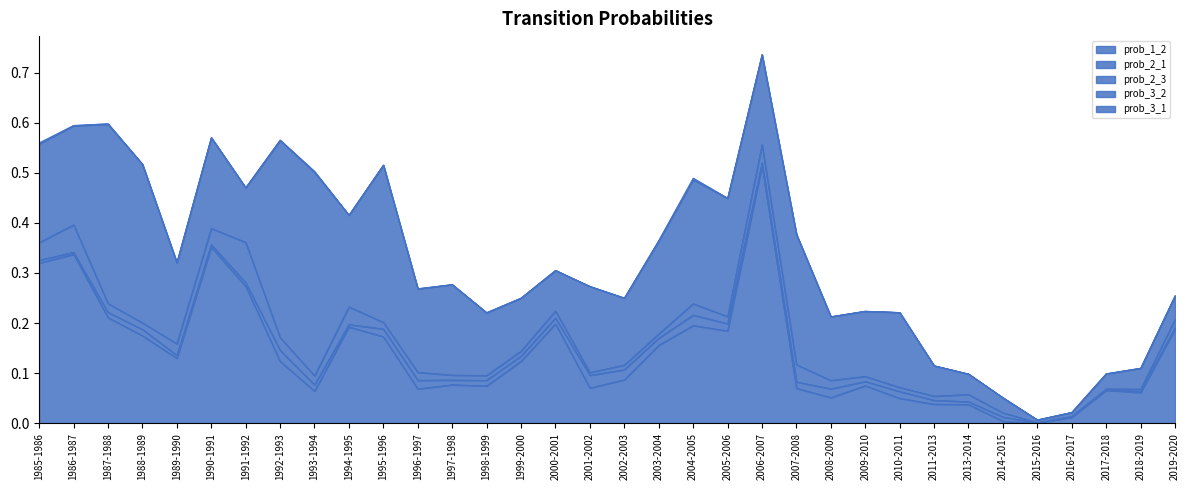

How many lines are shown in the chart?

5